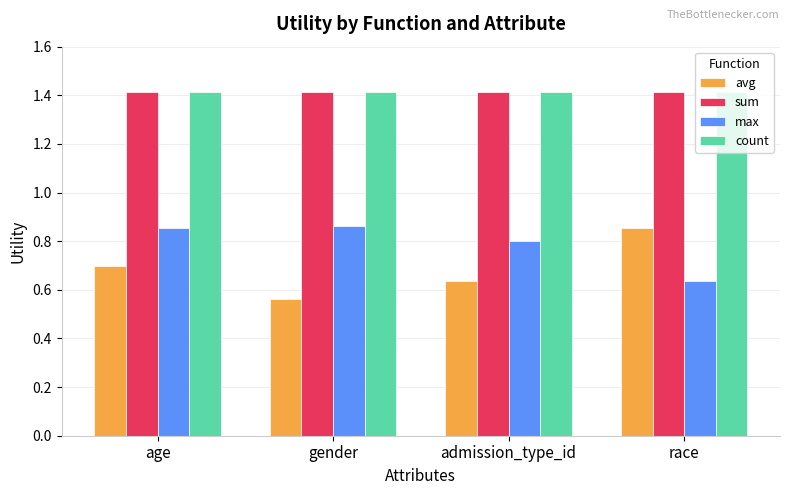

Which series has the largest range (max minus min)?

avg